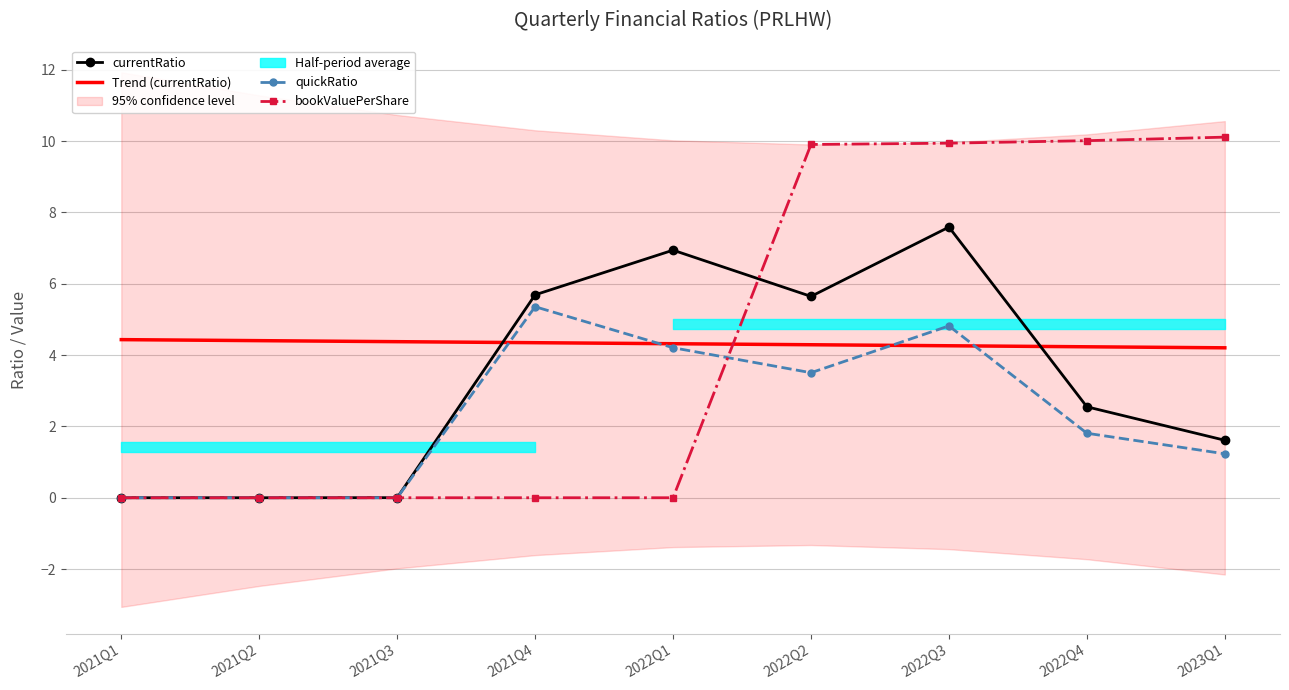

What is the highest value of the quickRatio series?

5.4